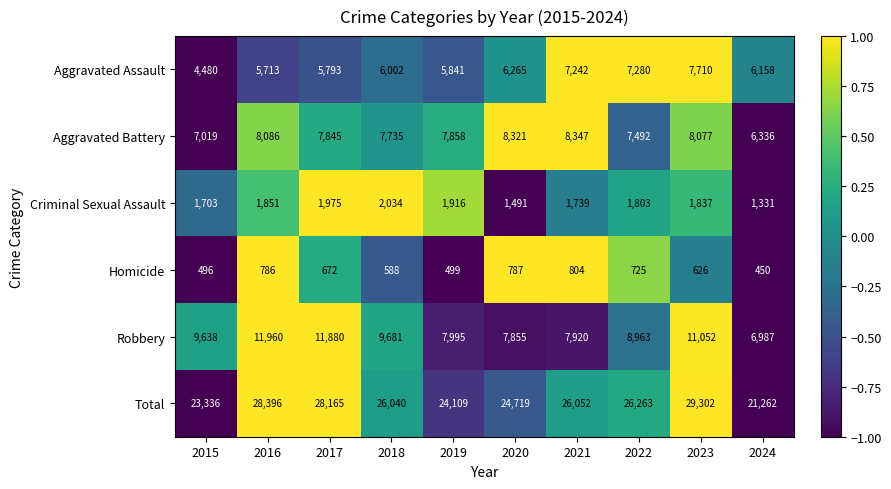

What is the difference between the maximum and minimum values in the Robbery series?

4973